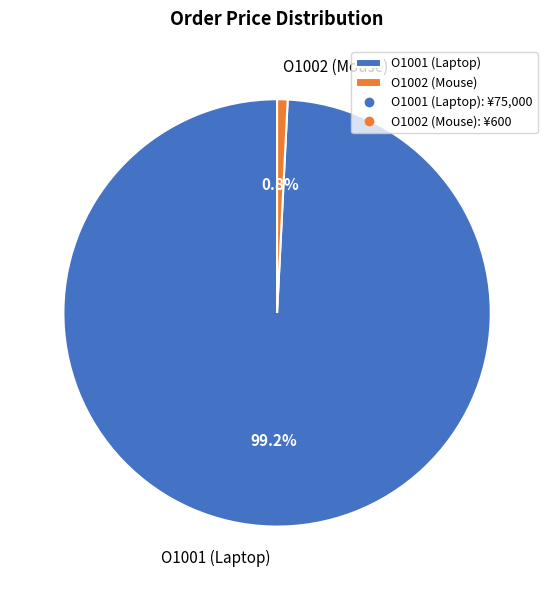

To the nearest percent, what percentage of the pie is O1002 (Mouse)?

1%